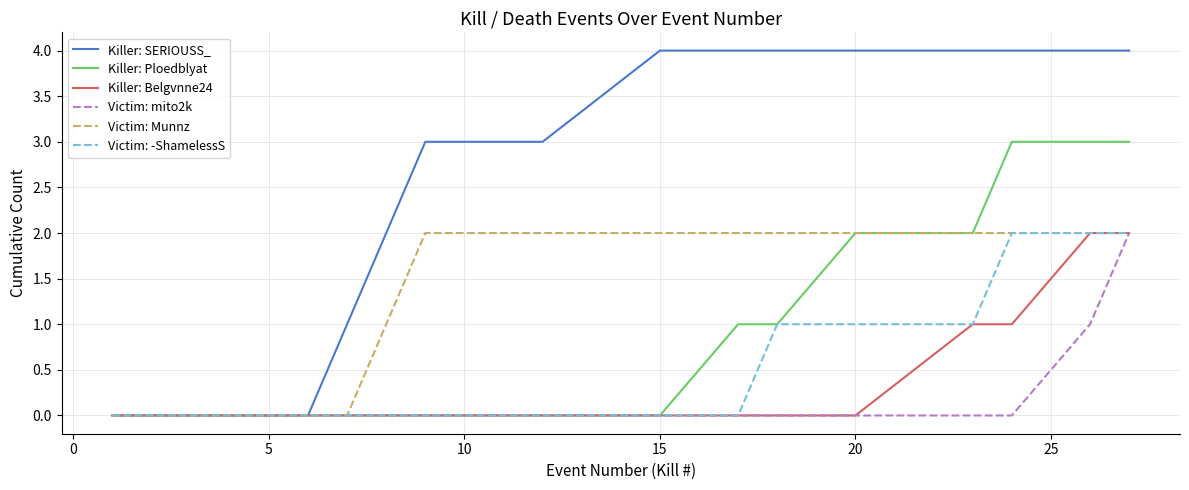

Which series has the largest range (max minus min)?

Killer: SERIOUSS_